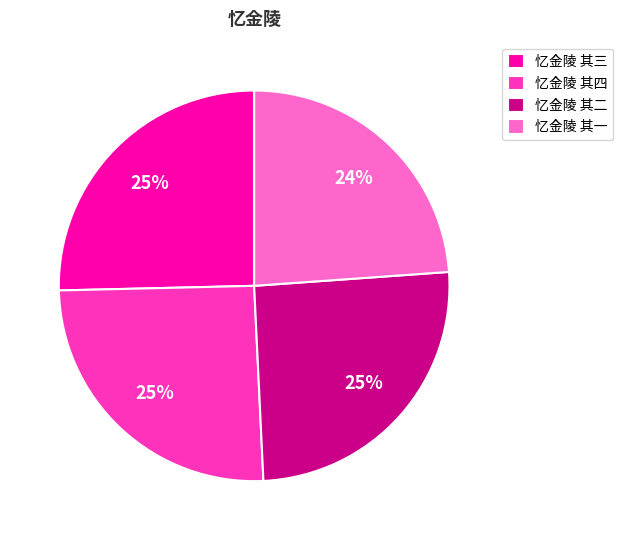

Is the sum of 忆金陵 其四 and 忆金陵 其二 greater than half?

Yes